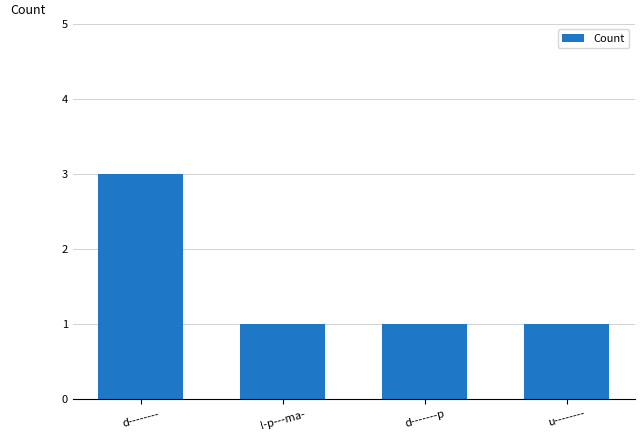

Reading left to right, list all the values displayed in this chart.

d--------=3	l-p---ma-=1	d-------p=1	u--------=1